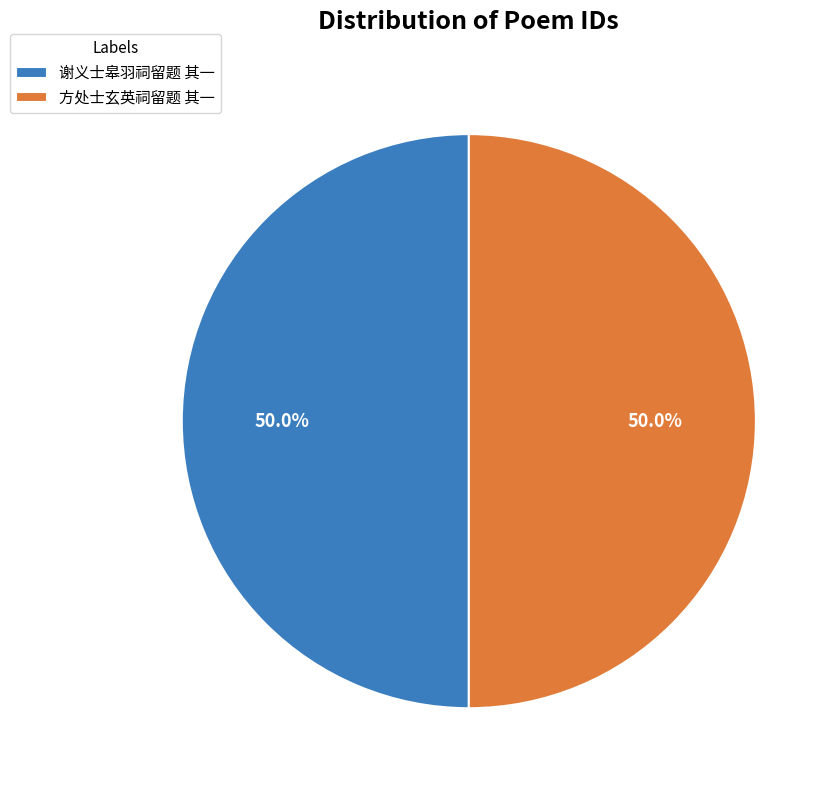

To the nearest percent, what is the combined percentage of 谢义士皋羽祠留题 其一 and 方处士玄英祠留题 其一?

100%